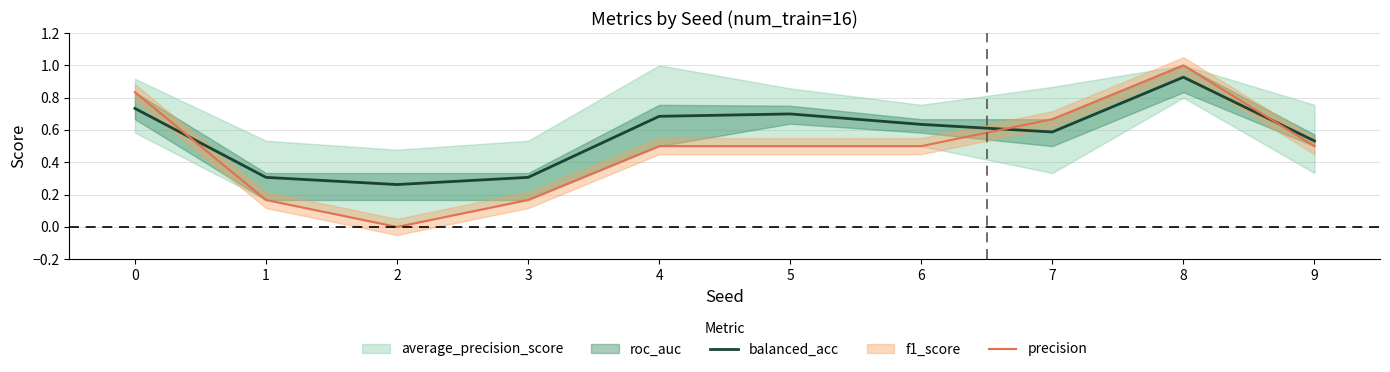

Is it true that precision equals 0.2 at 6?

False